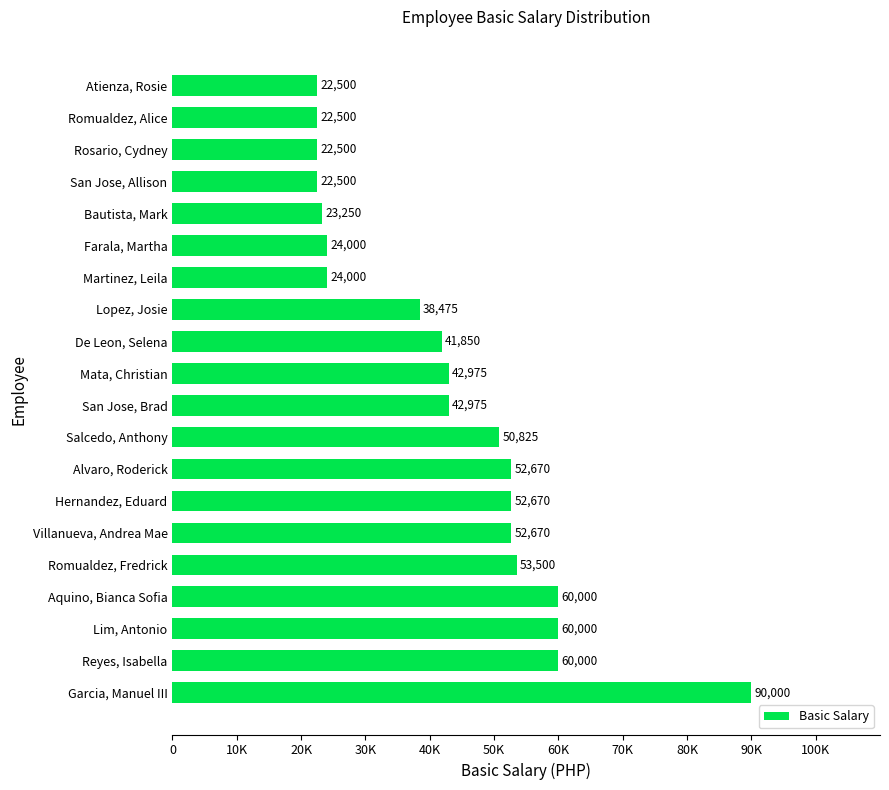

What is the minimum value shown in the chart?

22500